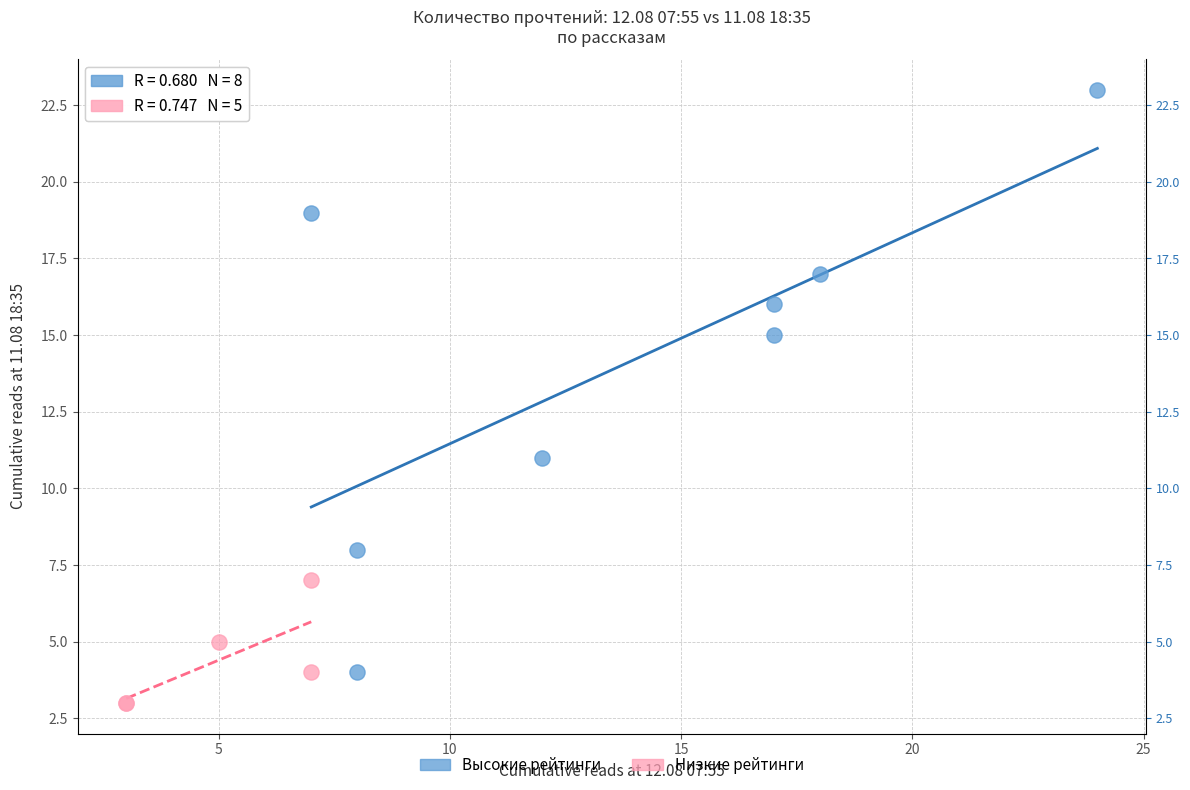

Which series contains the lowest Y value?

Низкие рейтинги